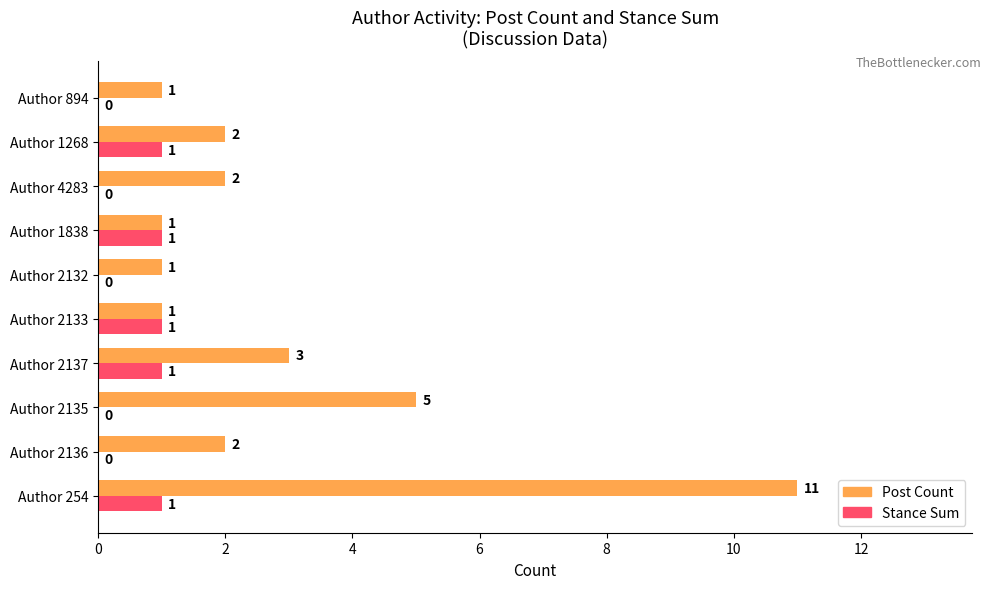

What is the maximum value shown in the chart?

11